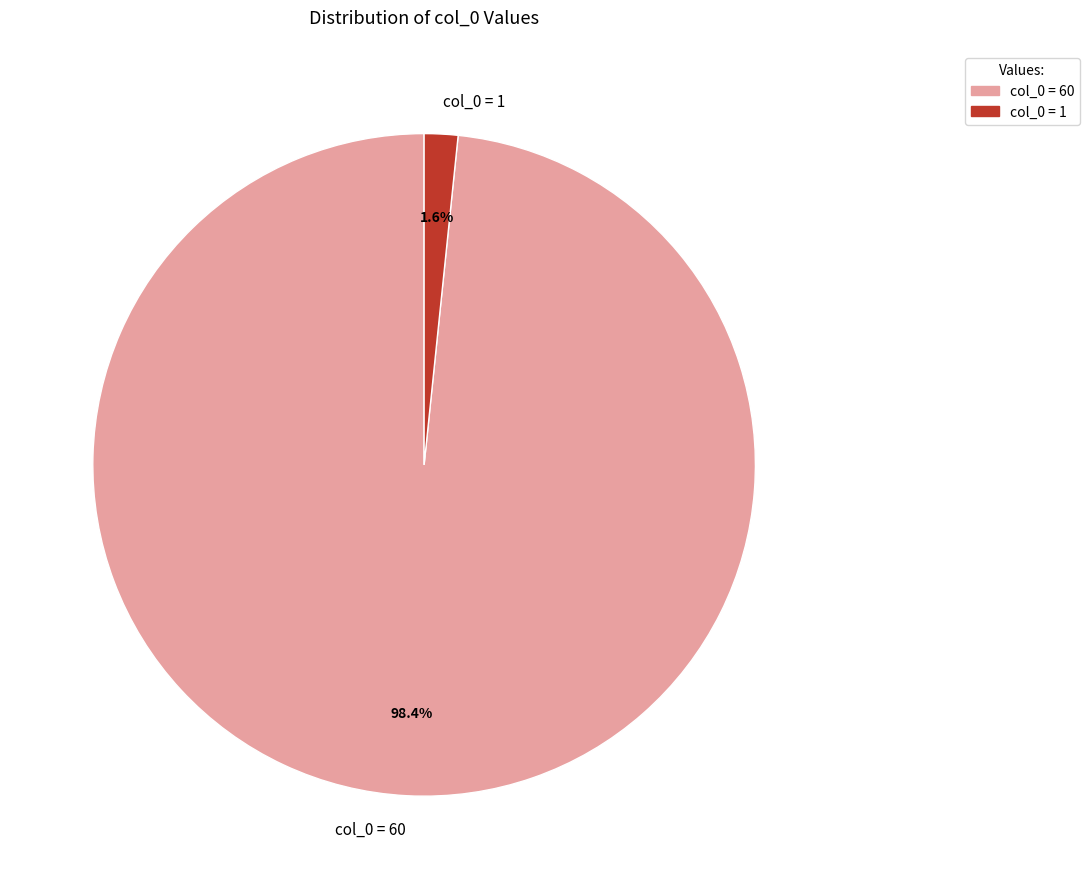

To the nearest percent, what is the combined percentage of col_0 = 1 and col_0 = 60?

100%